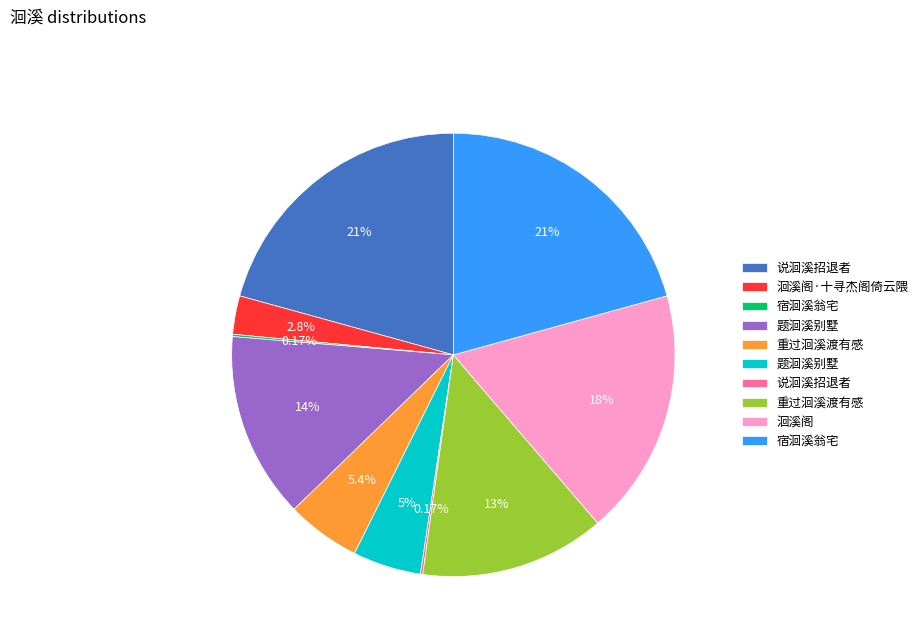

Does any single category account for the majority?

No